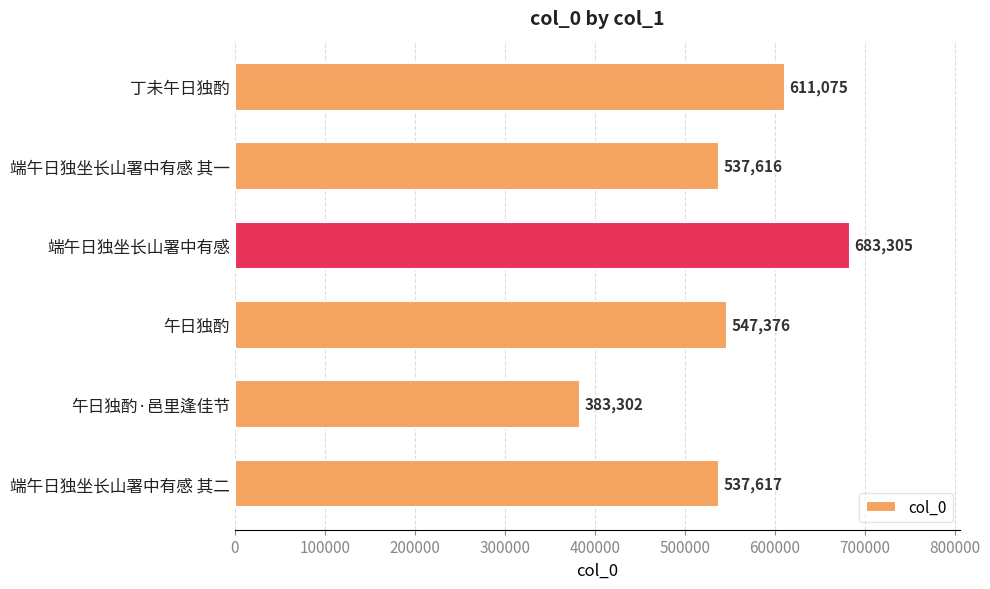

The value at 午日独酌 is 356453. True or false?

False